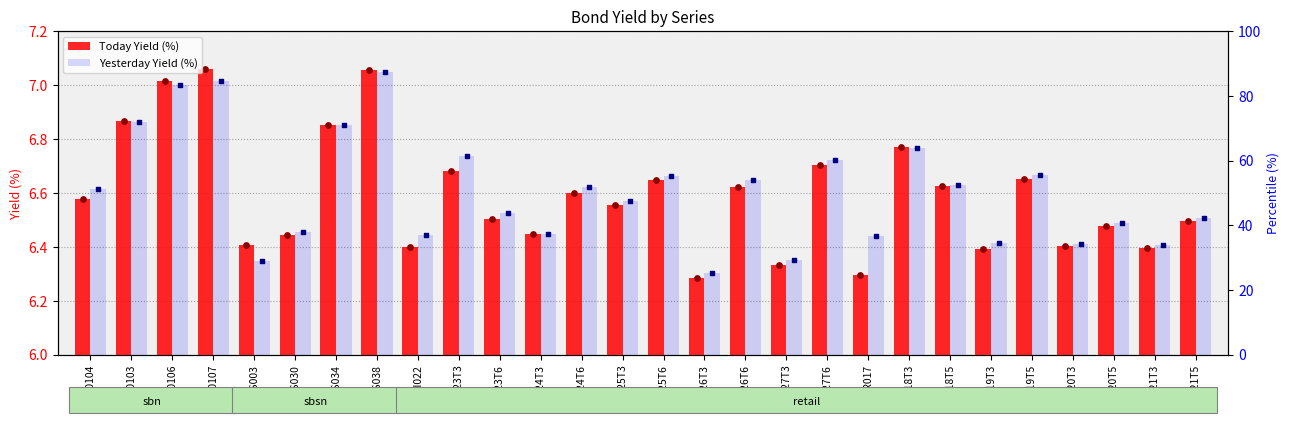

At which category is the sum across all series the highest?

PBS038